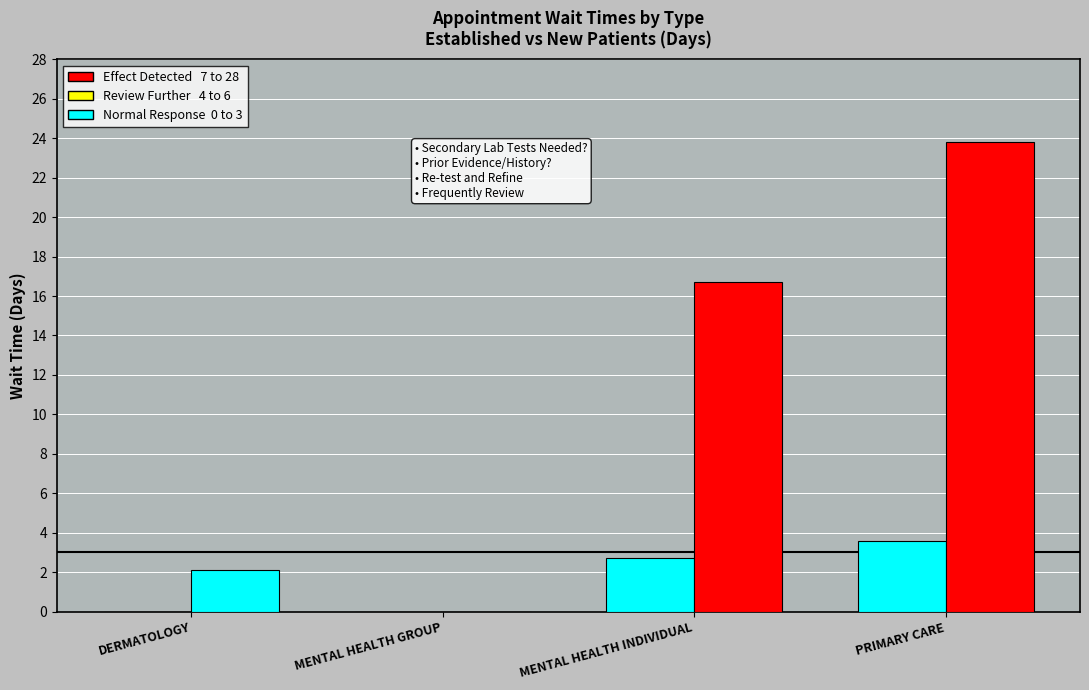

Are the bars grouped side by side (vs. stacked)?

Yes